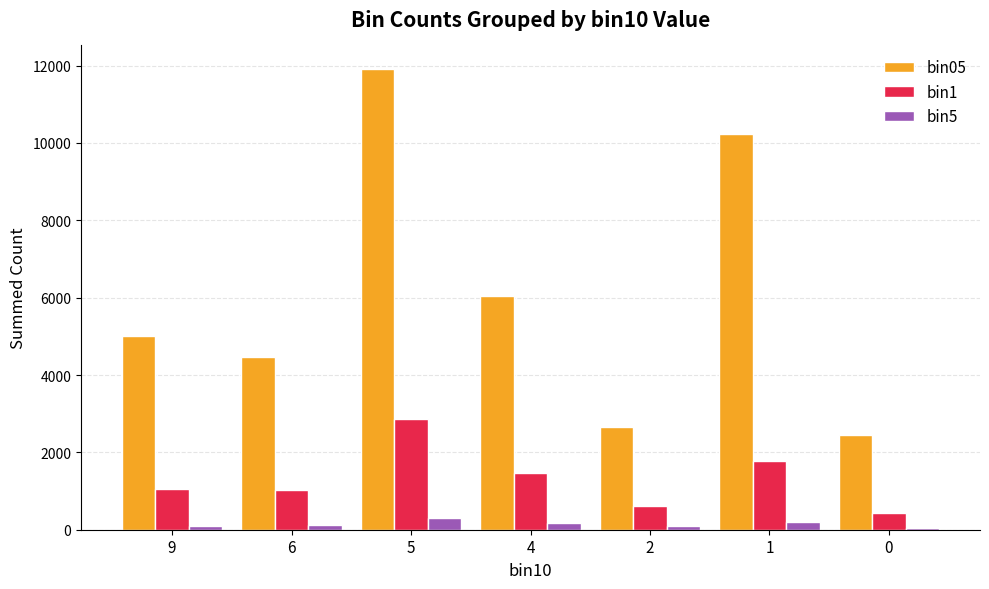

Rank the series by their maximum value, from lowest to highest.

bin5, bin1, bin05